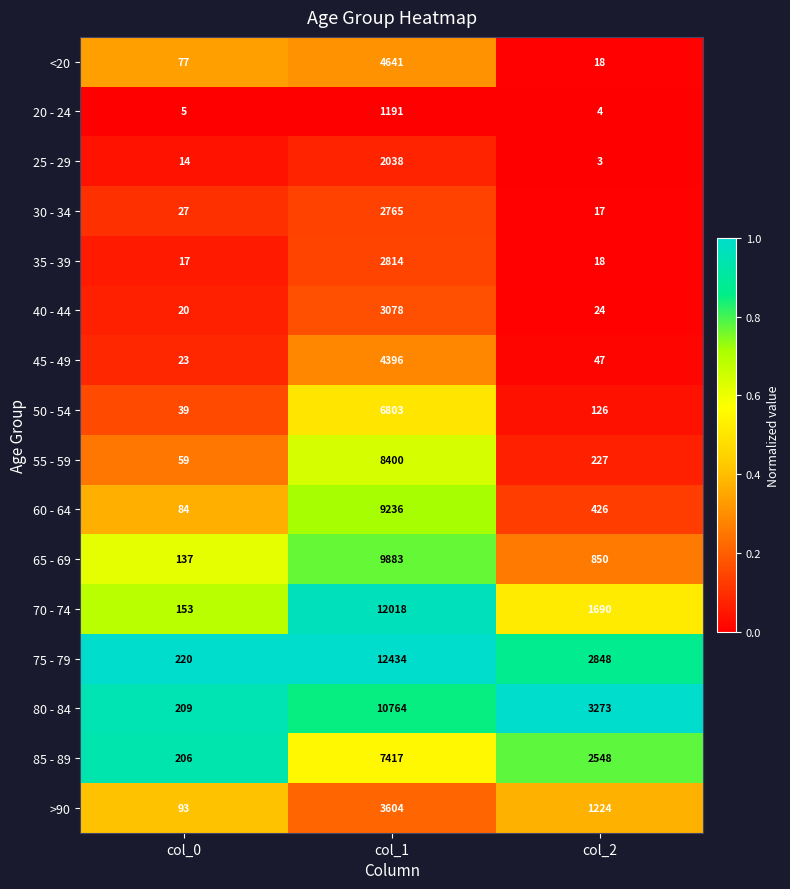

Which label corresponds to the smallest value in the chart?

col_2